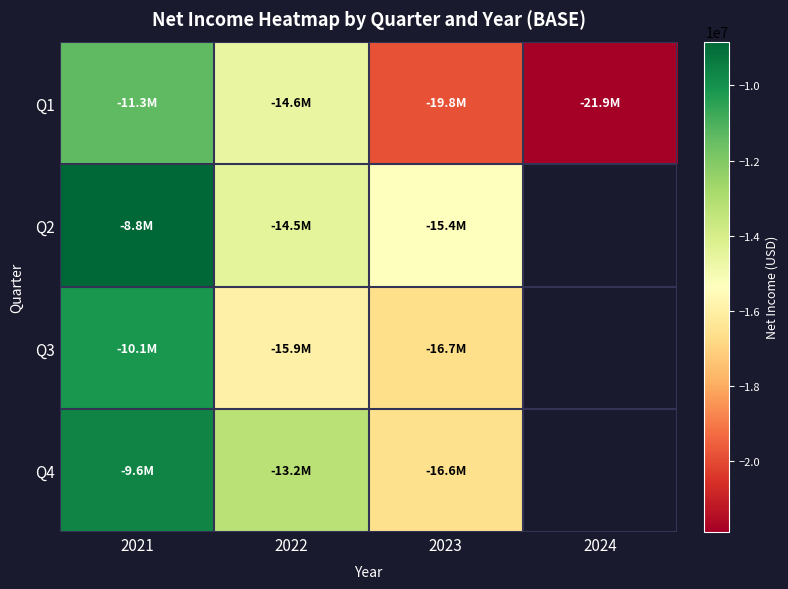

What is the difference between the highest and lowest values at 2023?

4465000.0